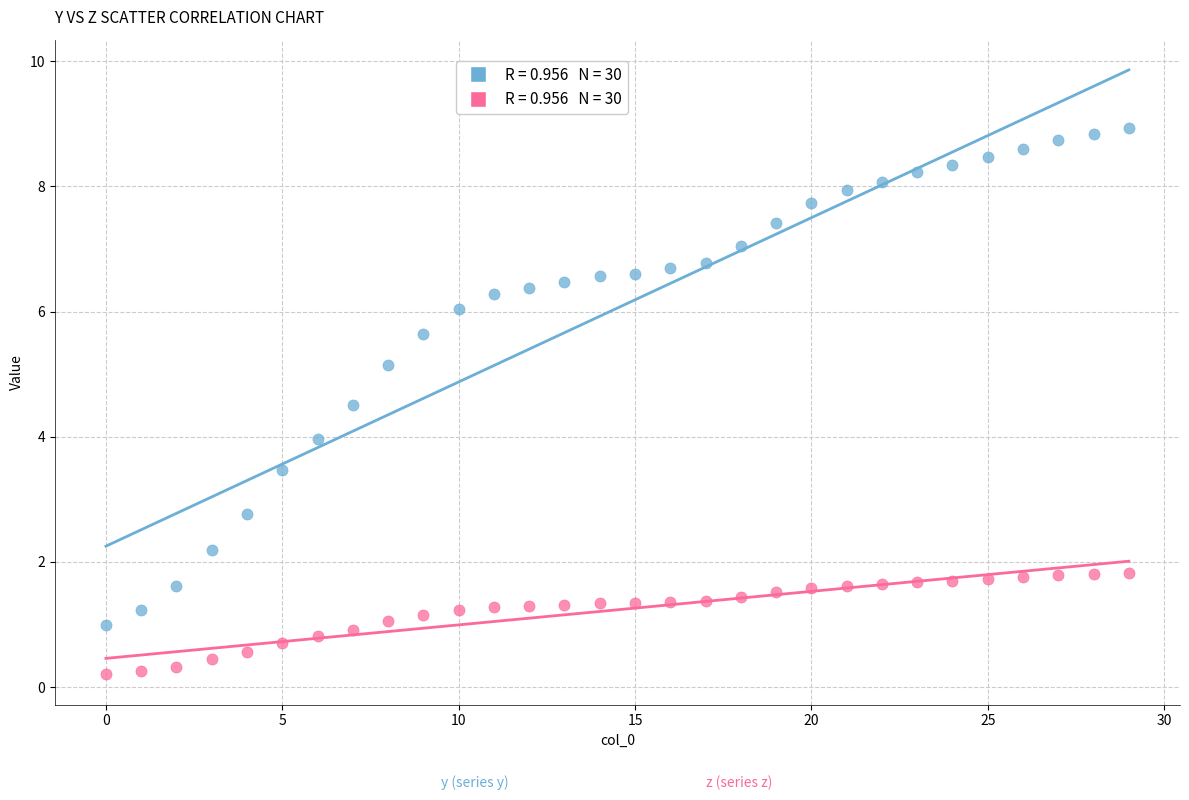

Across all data points, what is the range of Y values (max minus min)?

8.7